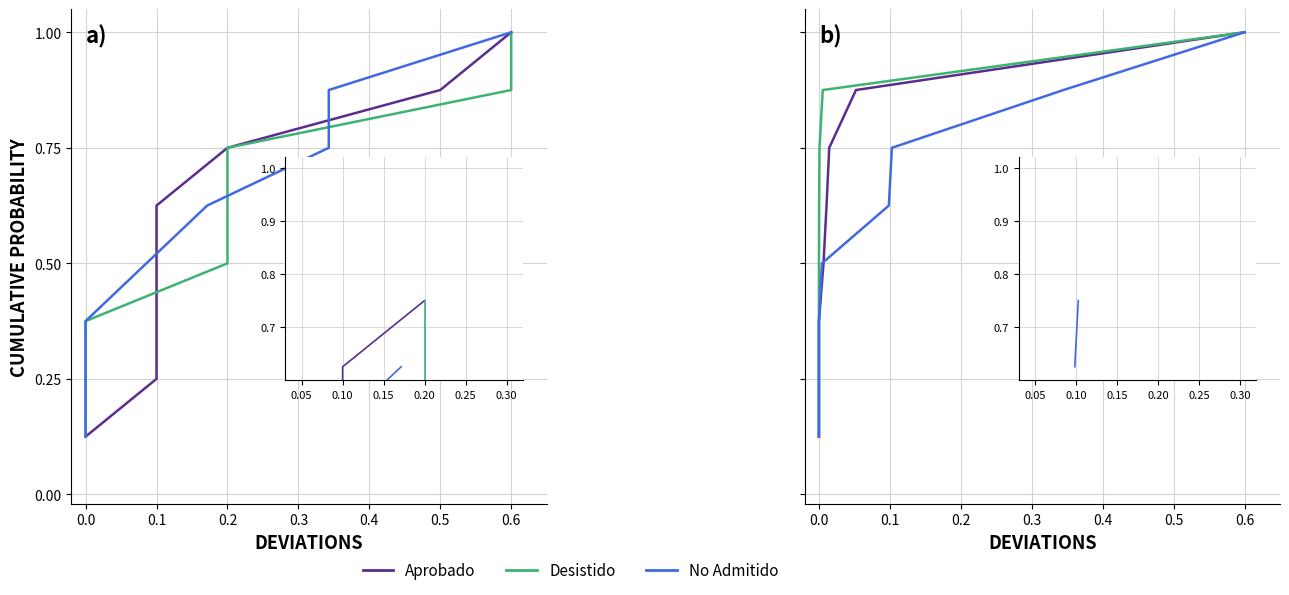

Which series has the widest spread of values?

Aprobado